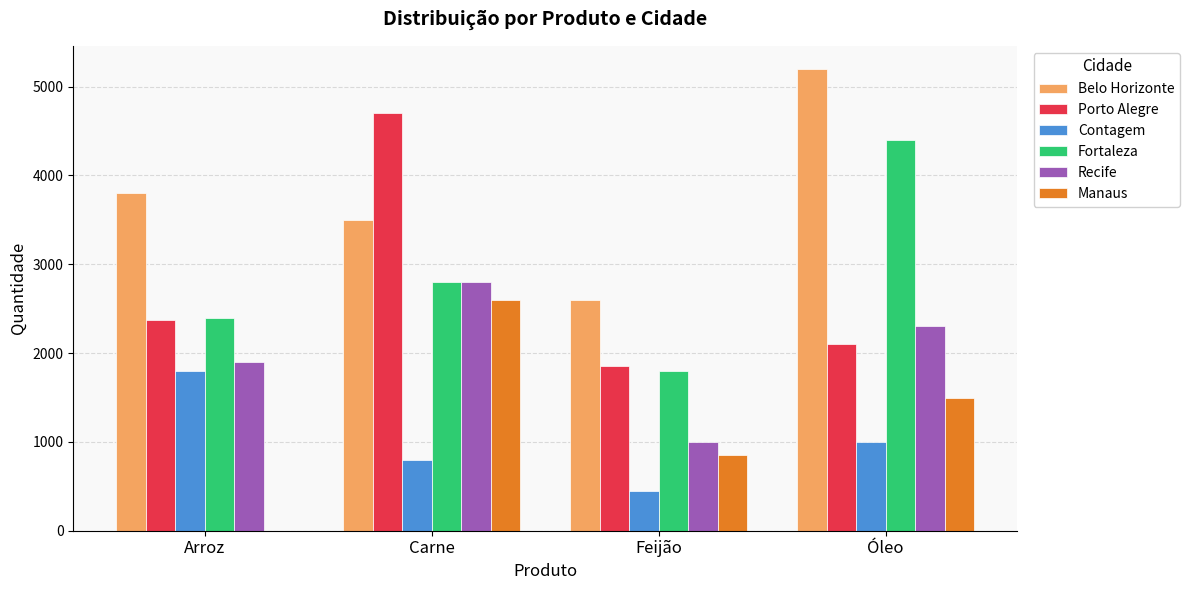

Is it true that Contagem equals 1800 at Arroz?

True